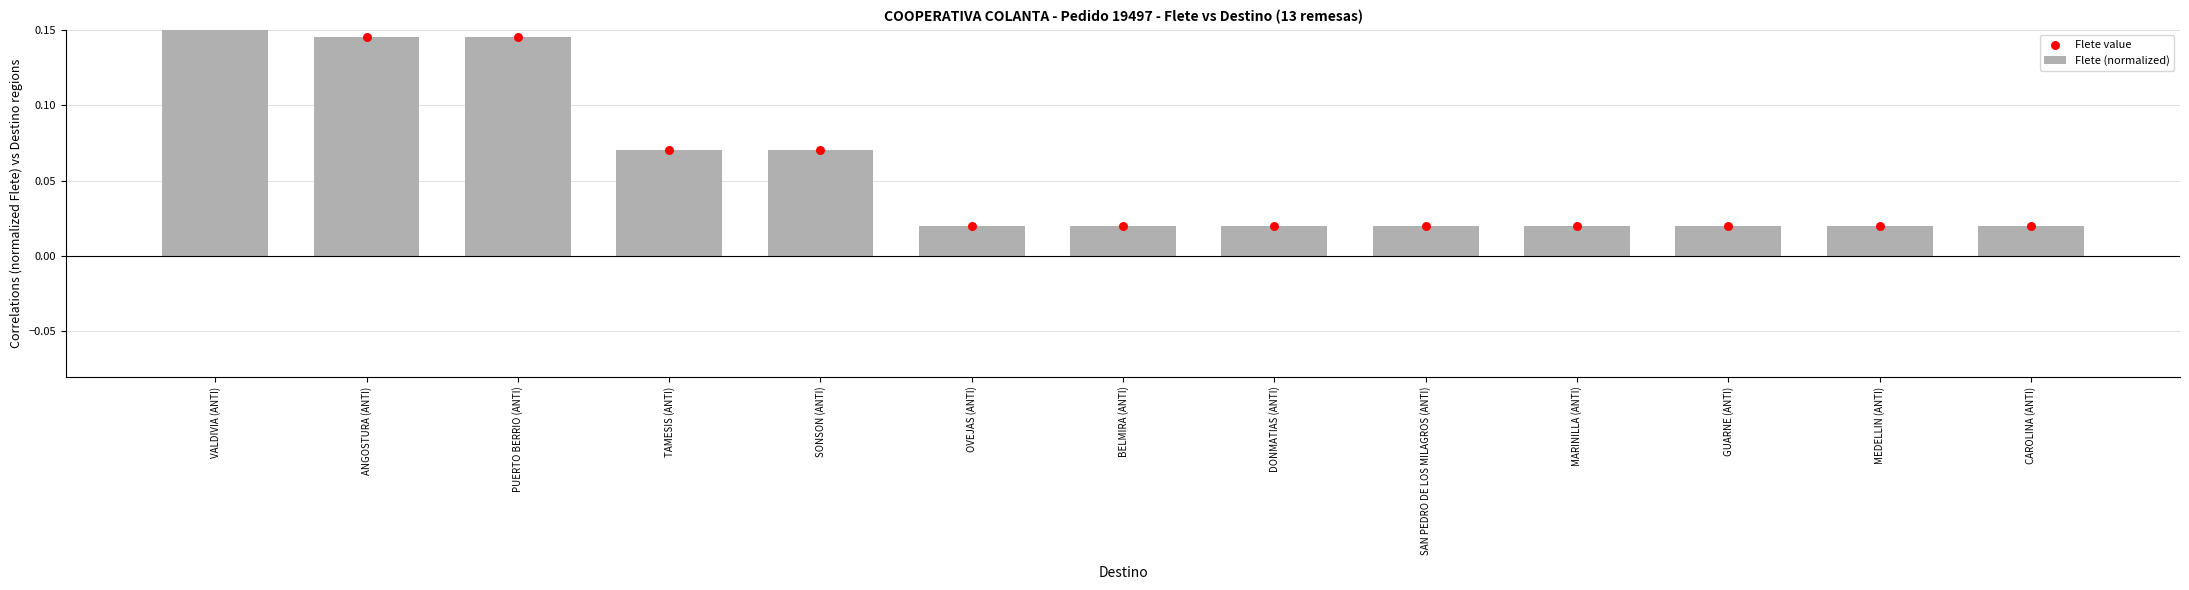

Which series contains the highest Y value?

Flete (normalized)